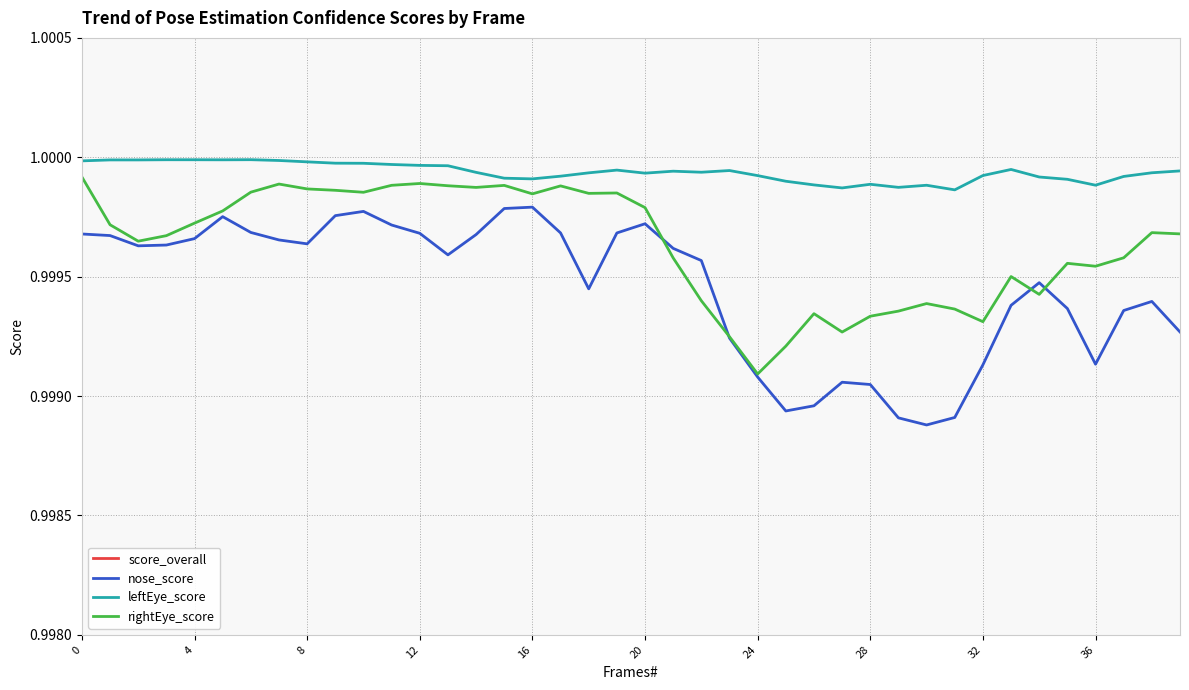

What is the sum of all leftEye_score values?

40.0